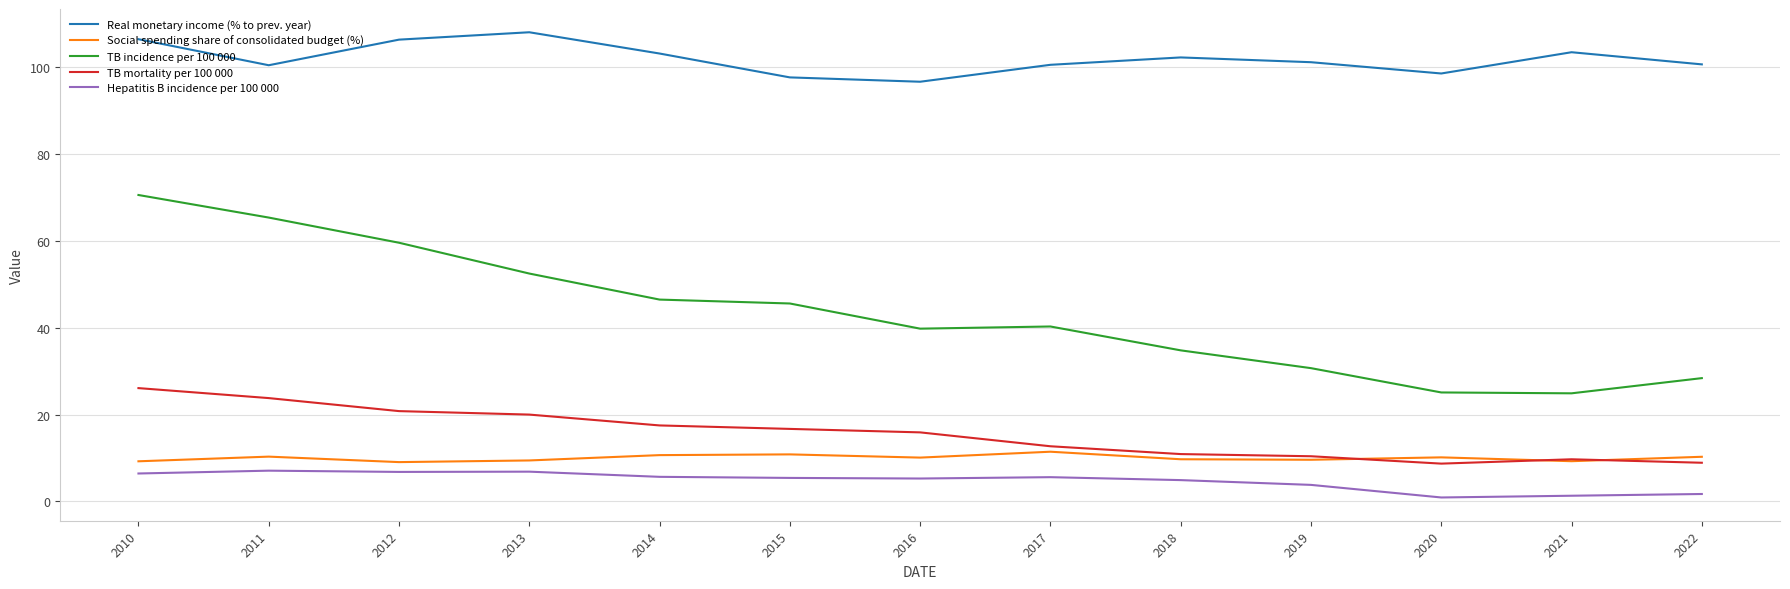

Is this an area chart (filled region under the line)?

No